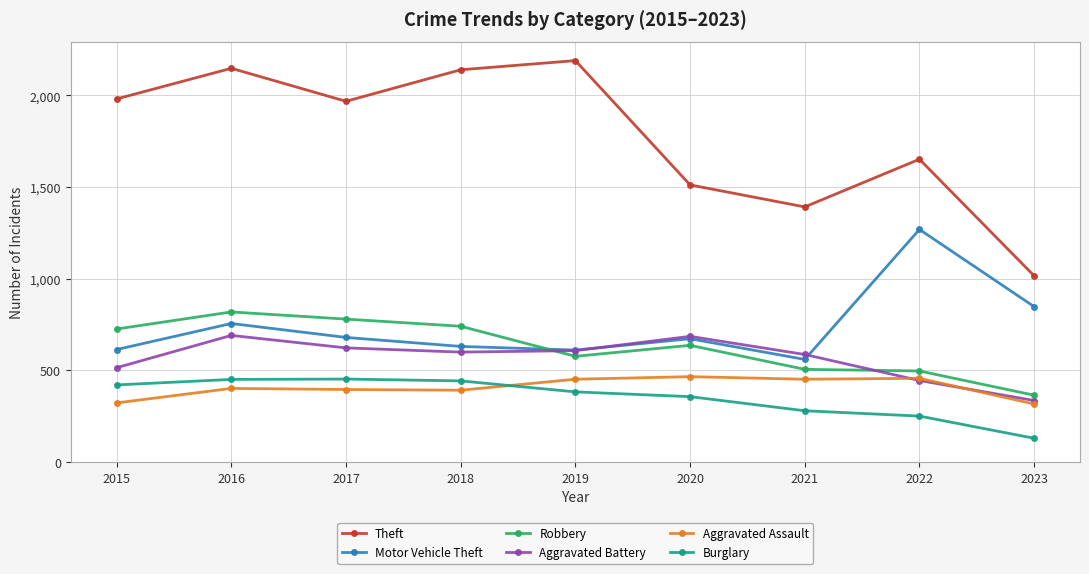

True or false: Aggravated Battery and Theft intersect in this chart.

False